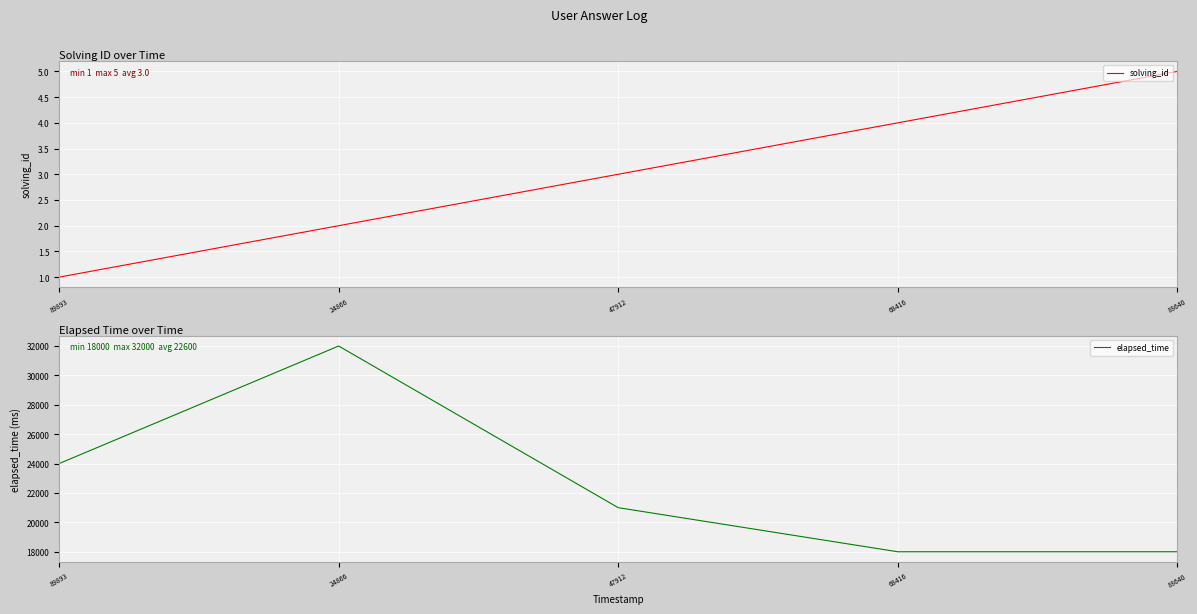

Which category has the lowest value across all series?

89893